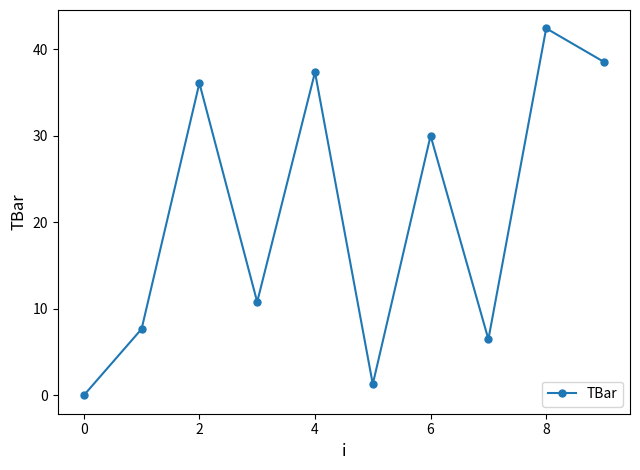

What is the sum of all values?

210.6